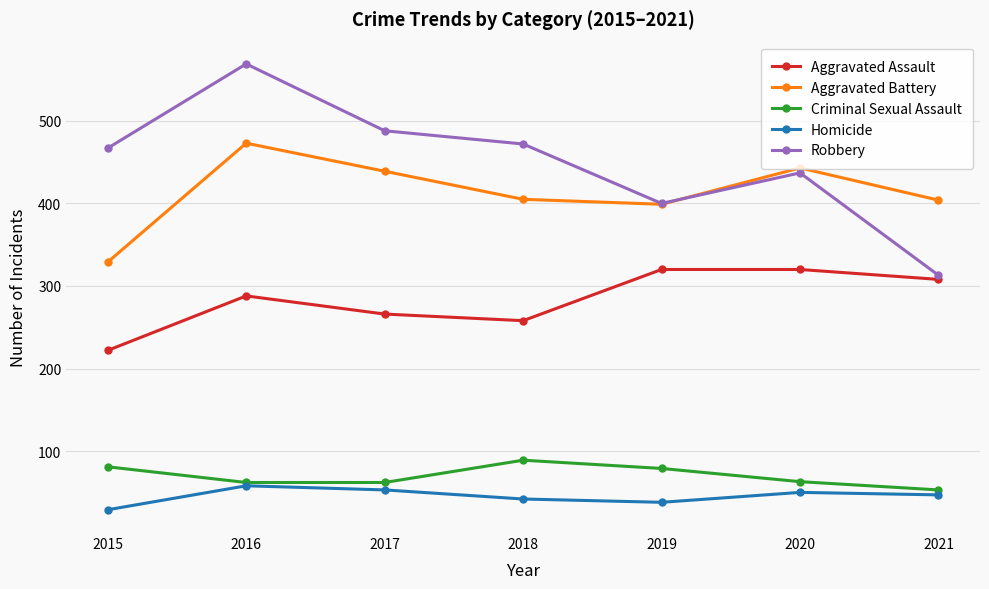

What is the value of the Aggravated Battery point at the 3rd from the left?

439